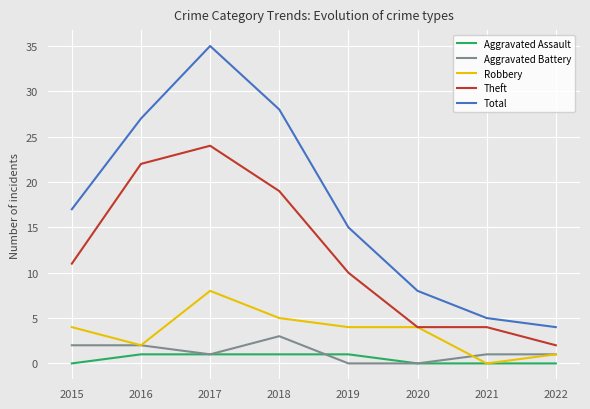

True or false: Total and Robbery intersect in this chart.

False